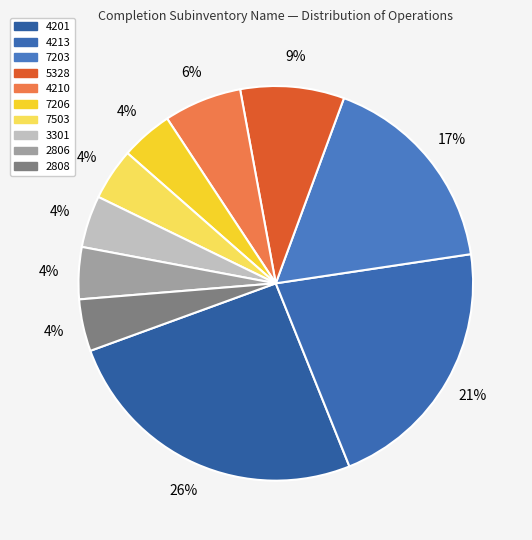

To the nearest percent, what is the combined percentage of 7206 and 4201?

30%